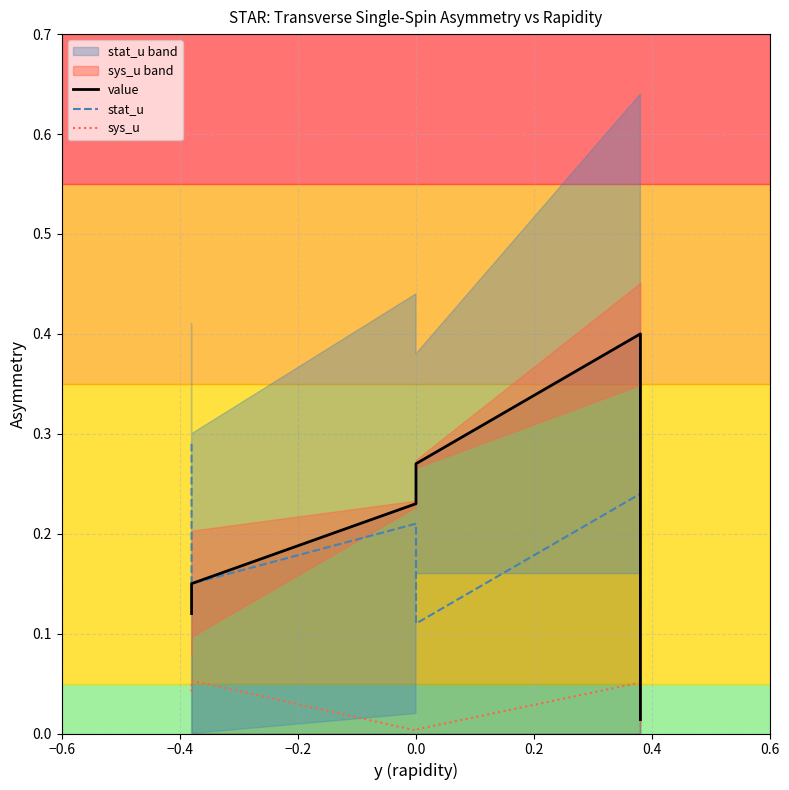

What value does the value series have at 0.0?

0.3